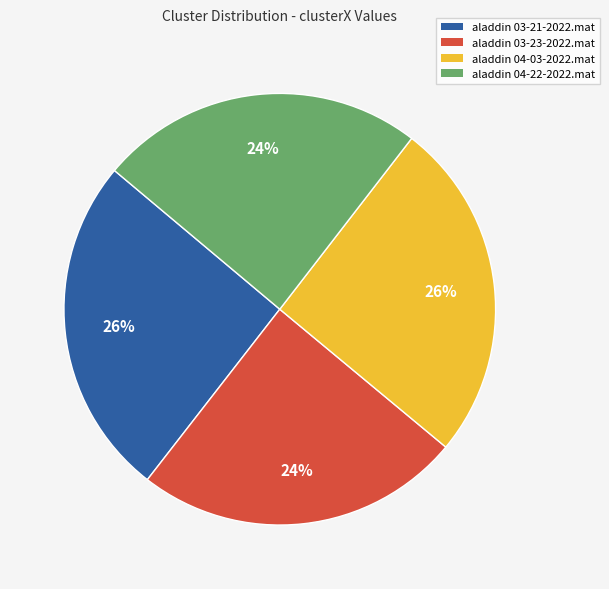

True or false: aladdin 04-22-2022.mat accounts for 24% of the total.

True